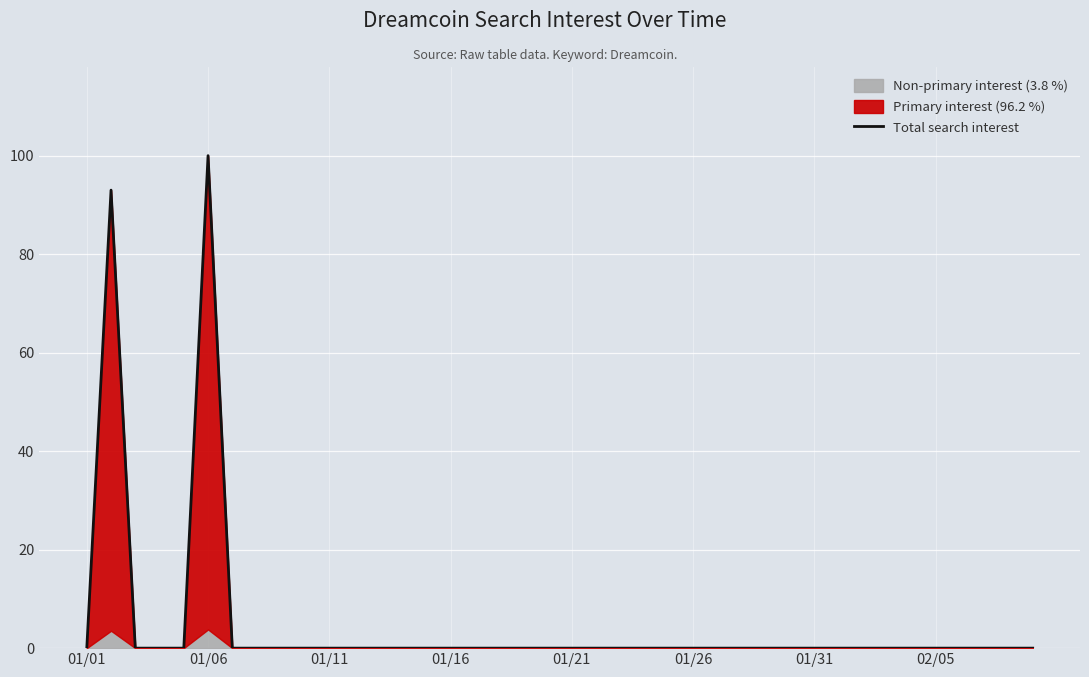

What position from the left is 38?

39